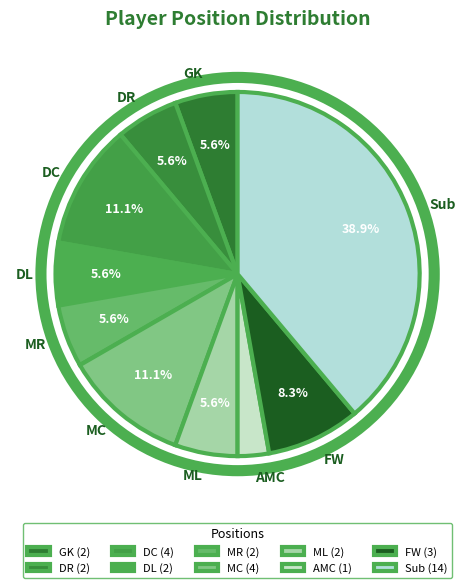

What portion of the pie excludes GK?

94.4%